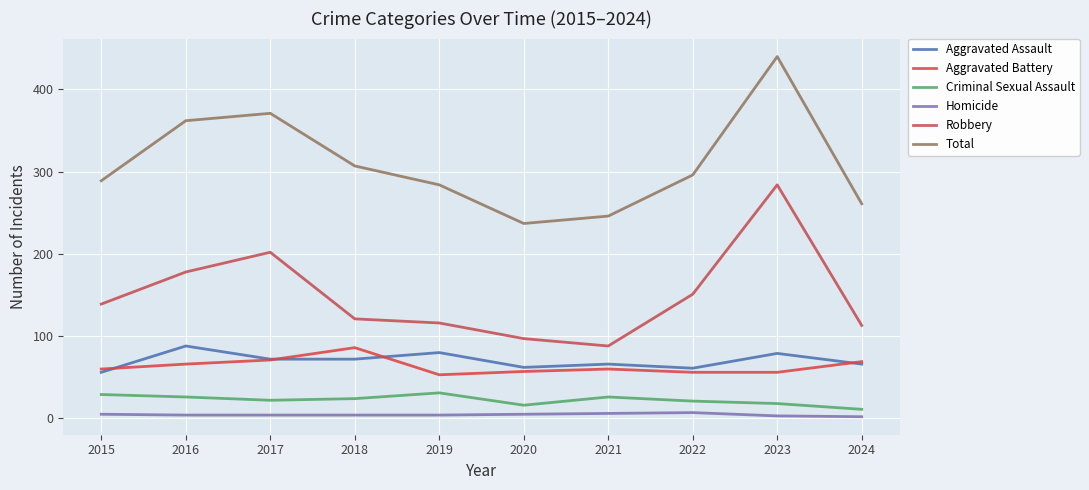

Which series changed the most between 2019 and 2022?

Robbery